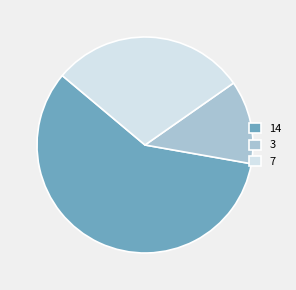

Rank the categories by value from lowest to highest.

3, 7, 14